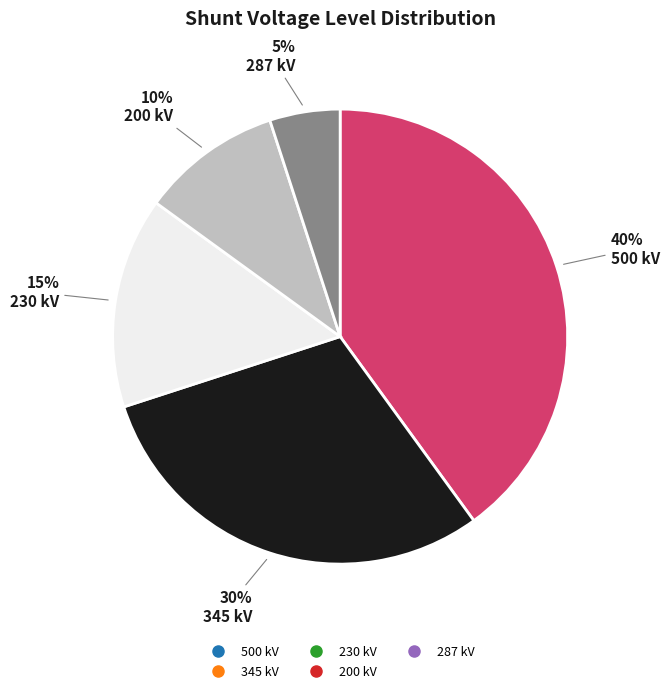

Approximately how many times larger is the value at 200 compared to 287?

2.0